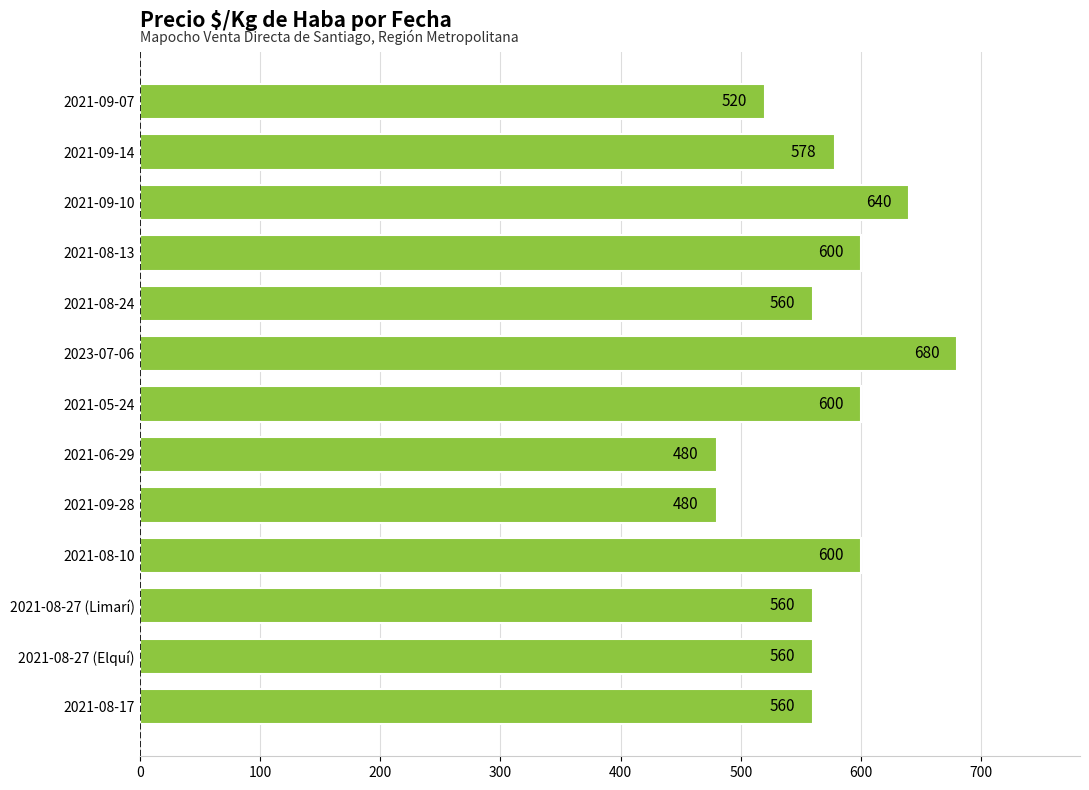

What is the ratio of the value at 2021-09-28 to the value at 2021-08-27 (Elquí)?

0.9